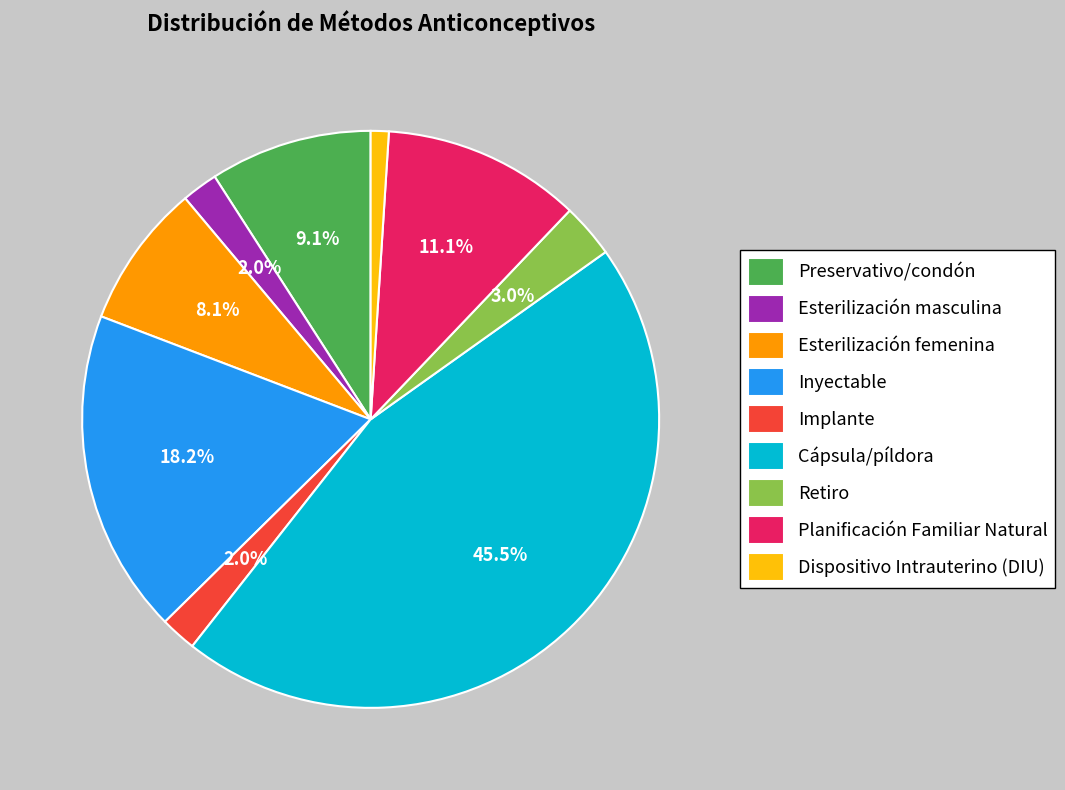

Is it true that Cápsula/píldora is 38% of the pie?

False